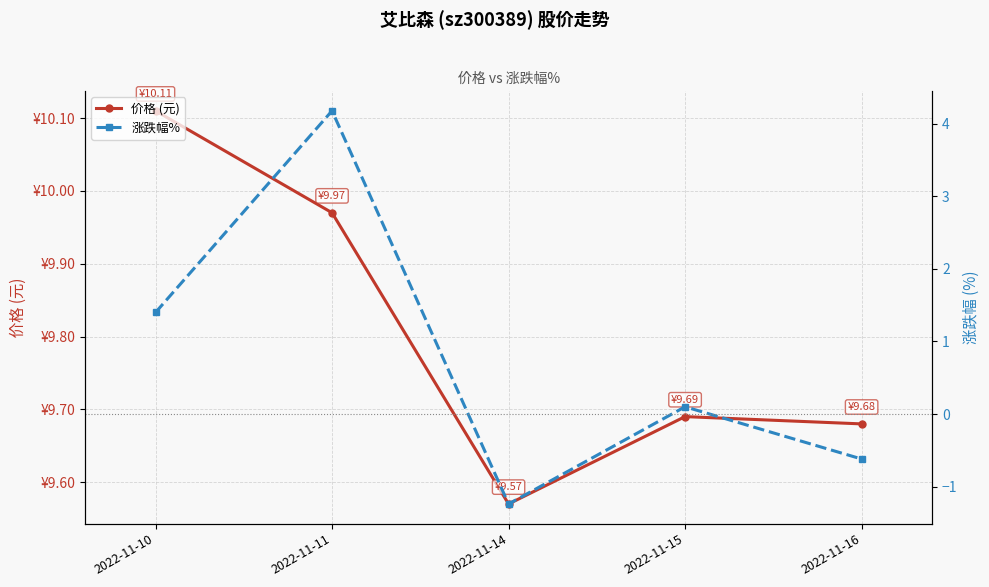

At 2022-11-14, list the series in order from largest to smallest.

价格 (元), 涨跌幅%